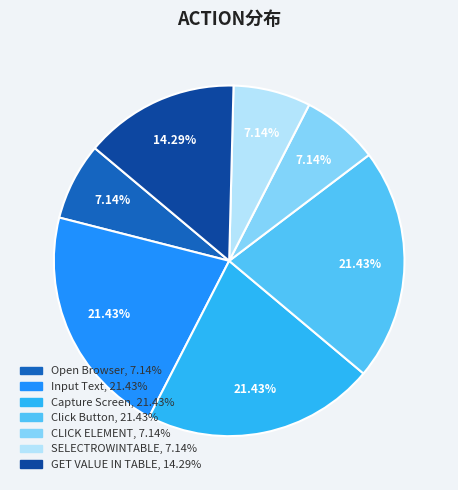

Is there any slice that represents more than half of the pie?

No